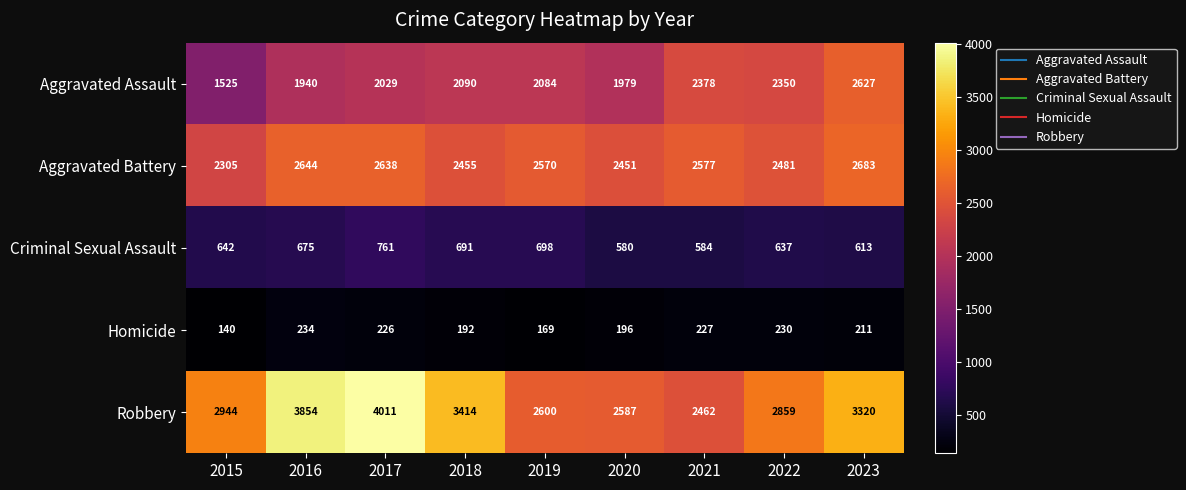

True or false: Criminal Sexual Assault has a value of 368 at 2019.

False